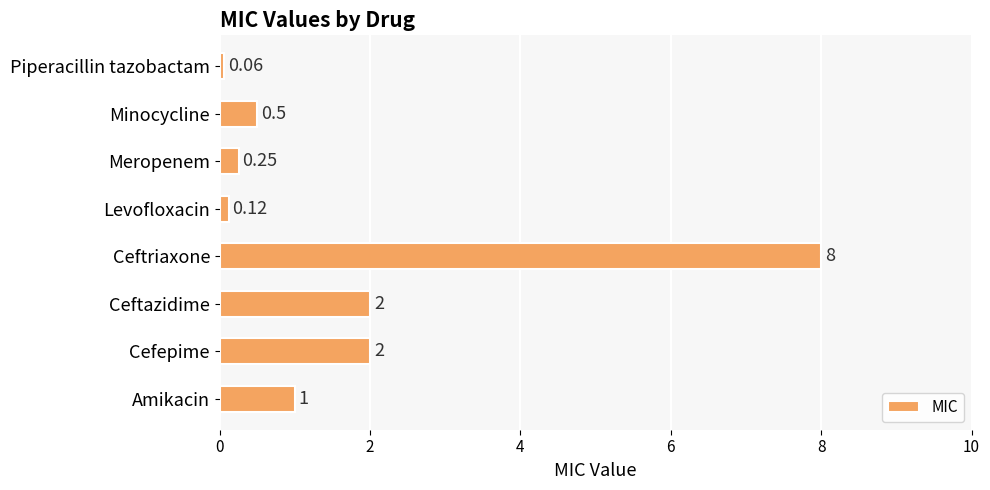

Which label corresponds to the largest value in the chart?

Ceftriaxone